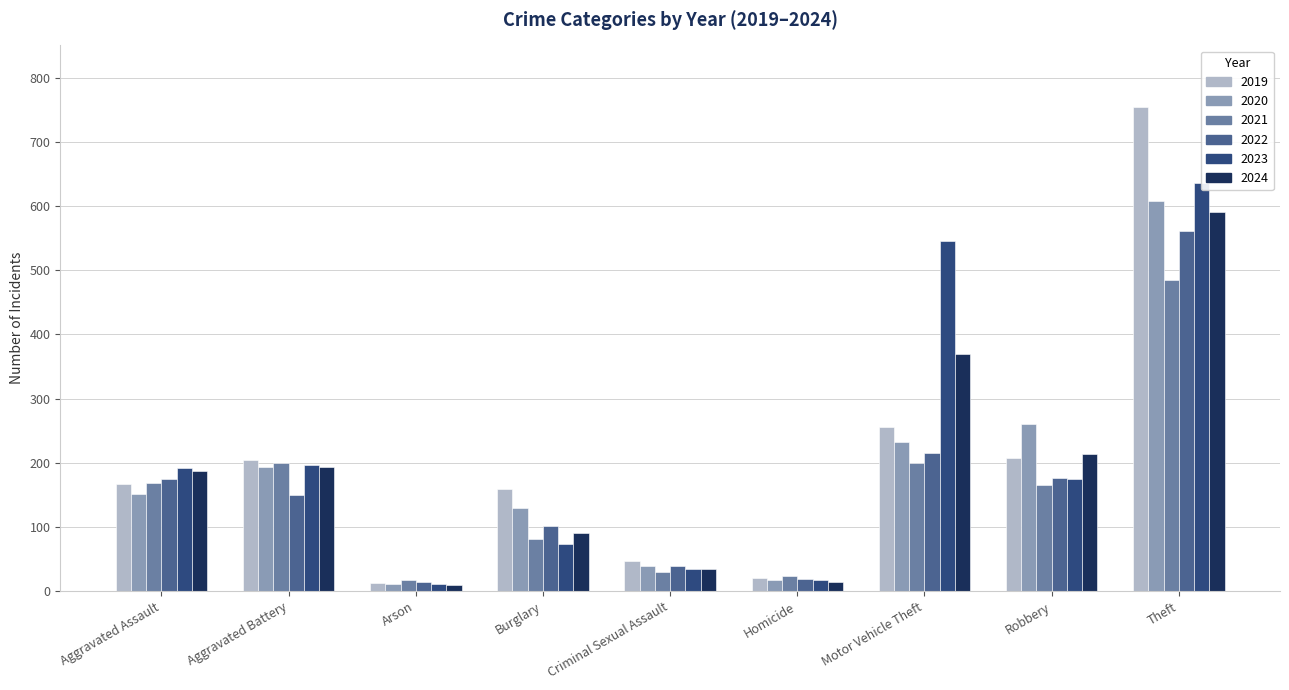

At which category is the sum across all series the highest?

Theft